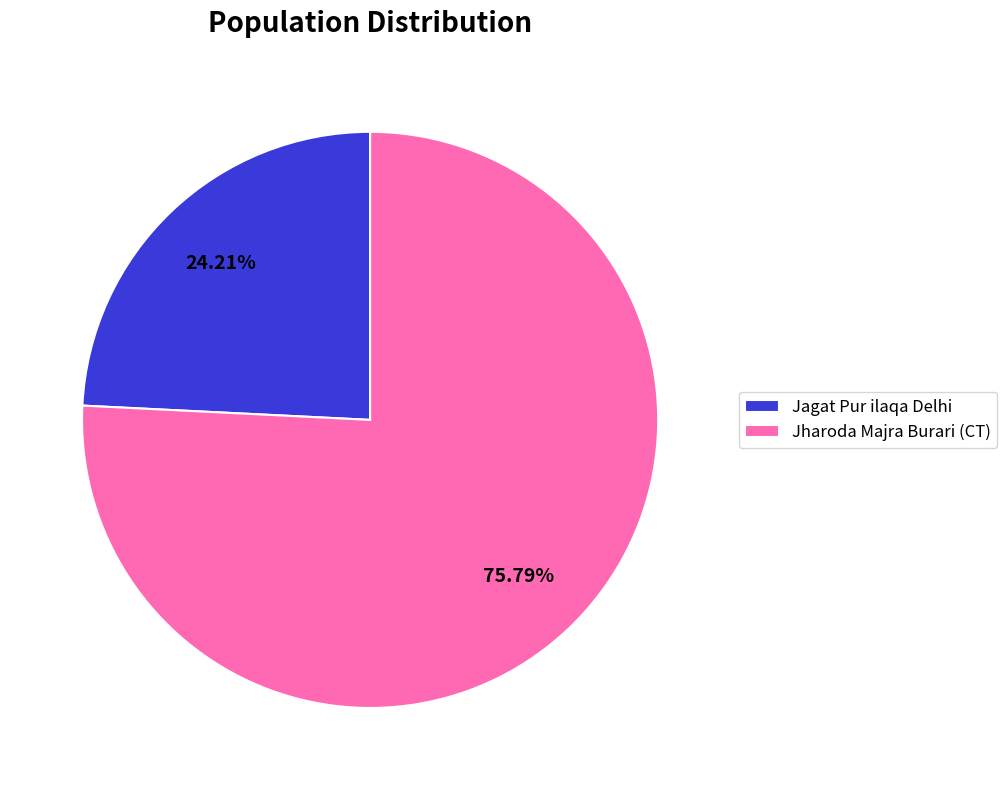

To the nearest percent, what percentage of the pie is Jharoda Majra Burari (CT)?

76%